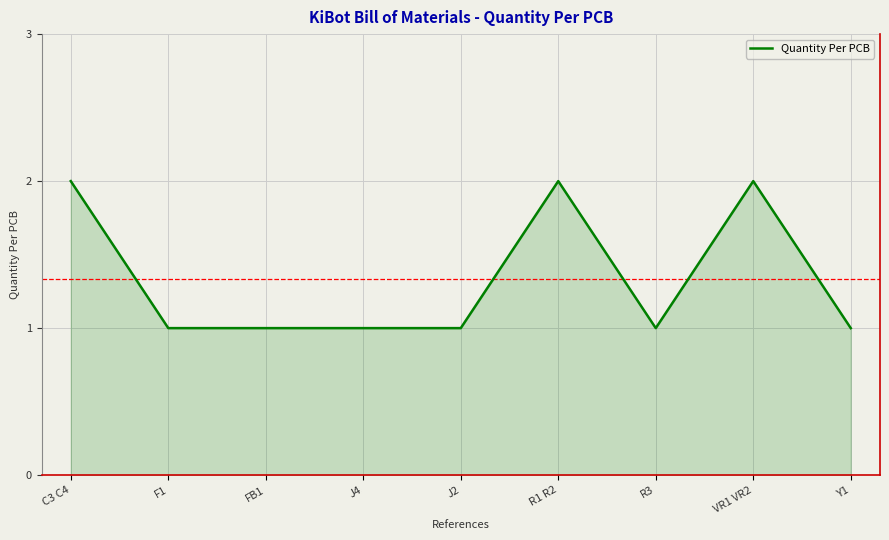

True or false: the data has more than 1 interior local peaks.

True